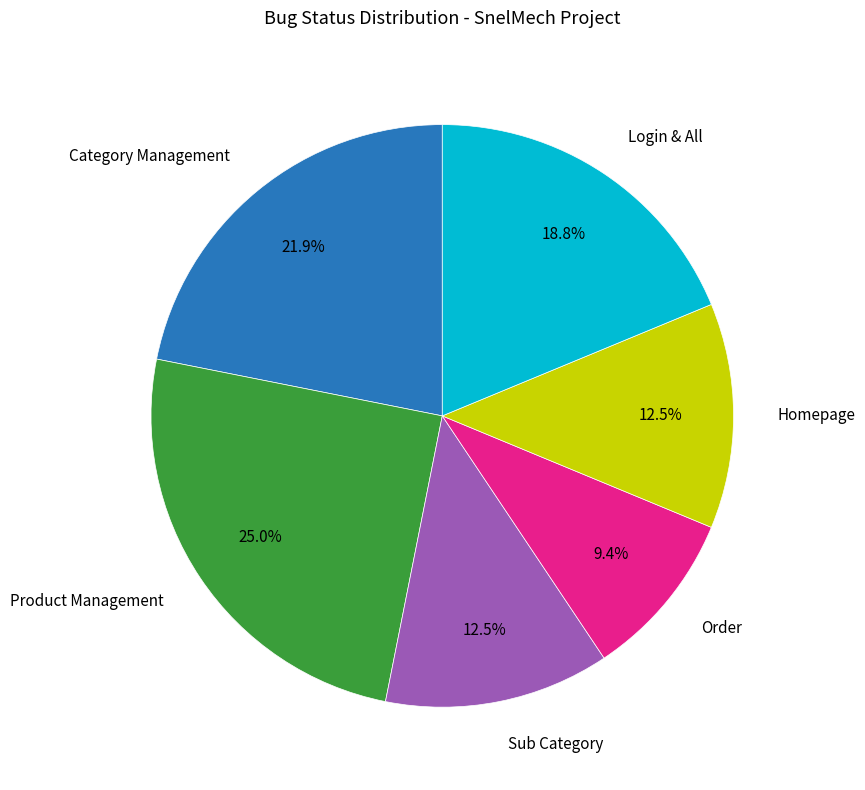

Is there a majority slice in this chart?

No